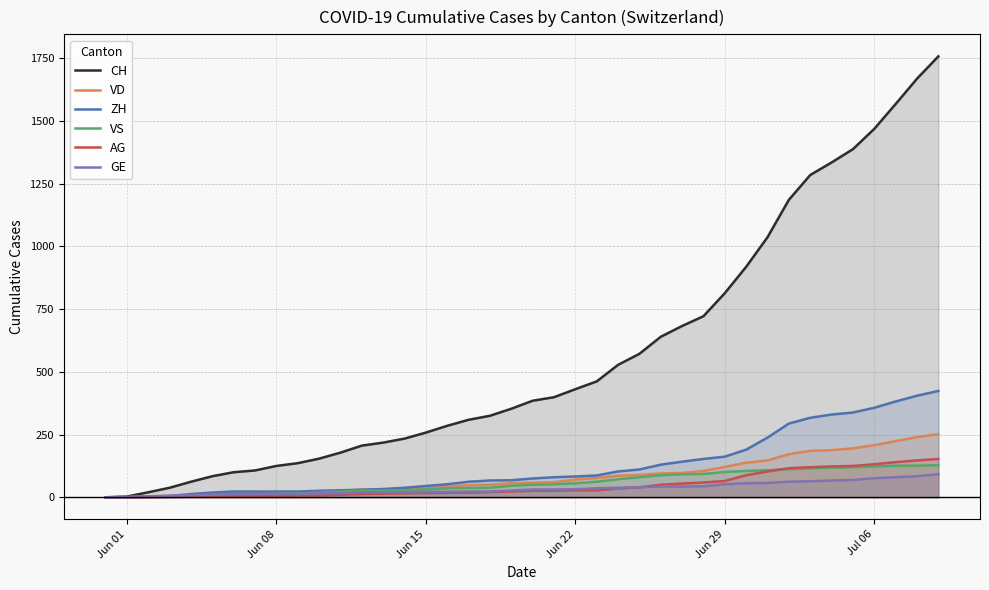

What is the maximum value for AG?

153